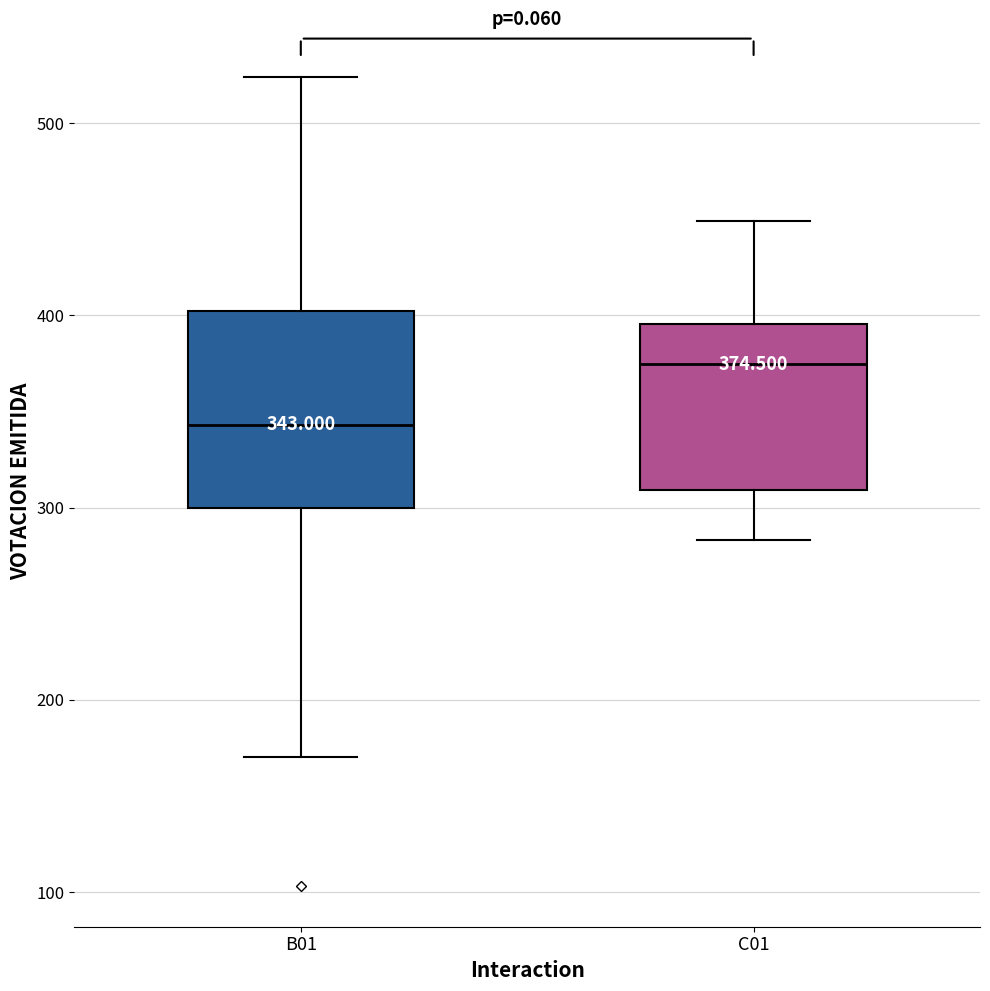

Which box is the tallest, from its lower edge to its upper edge?

B01